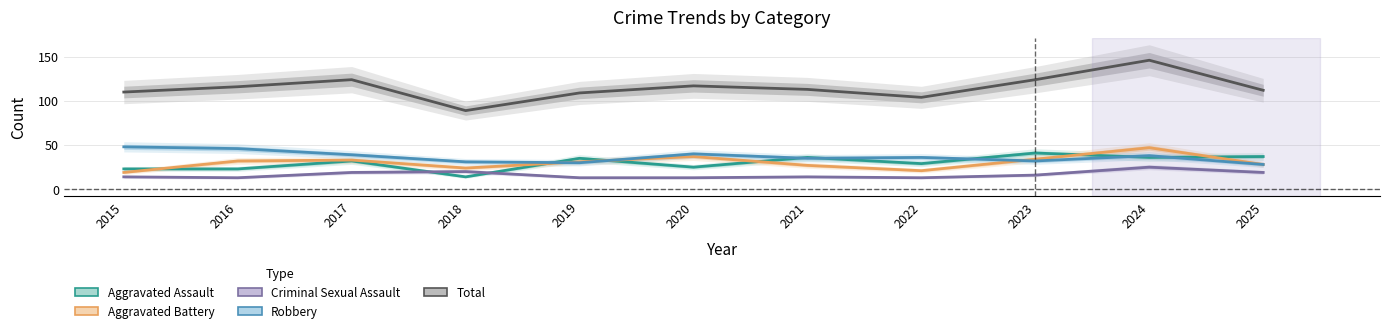

What is the value of the Total point at the 10th from the left?

146